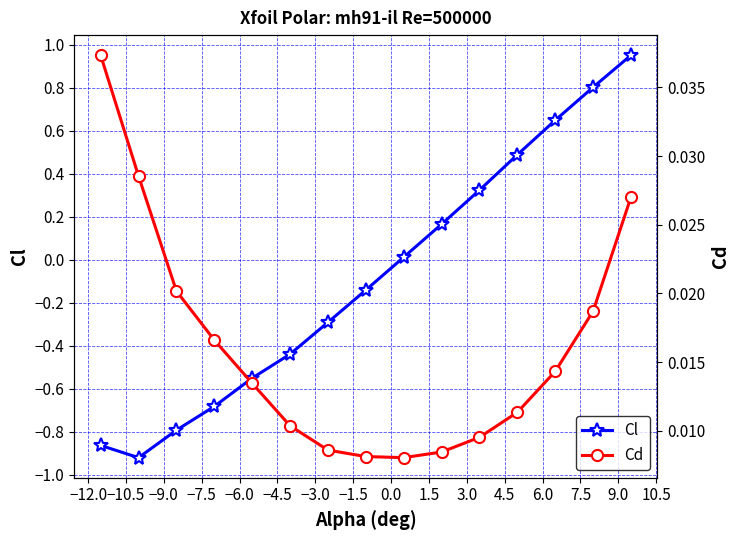

Reading left to right, transcribe all the data shown in this chart.

Cl: -0.9	-0.9	-0.8	-0.7	-0.6	-0.4	-0.3	-0.1	0.0	0.2	0.3	0.5	0.6	0.8	1.0
Cd: 0.0	0.0	0.0	0.0	0.0	0.0	0.0	0.0	0.0	0.0	0.0	0.0	0.0	0.0	0.0